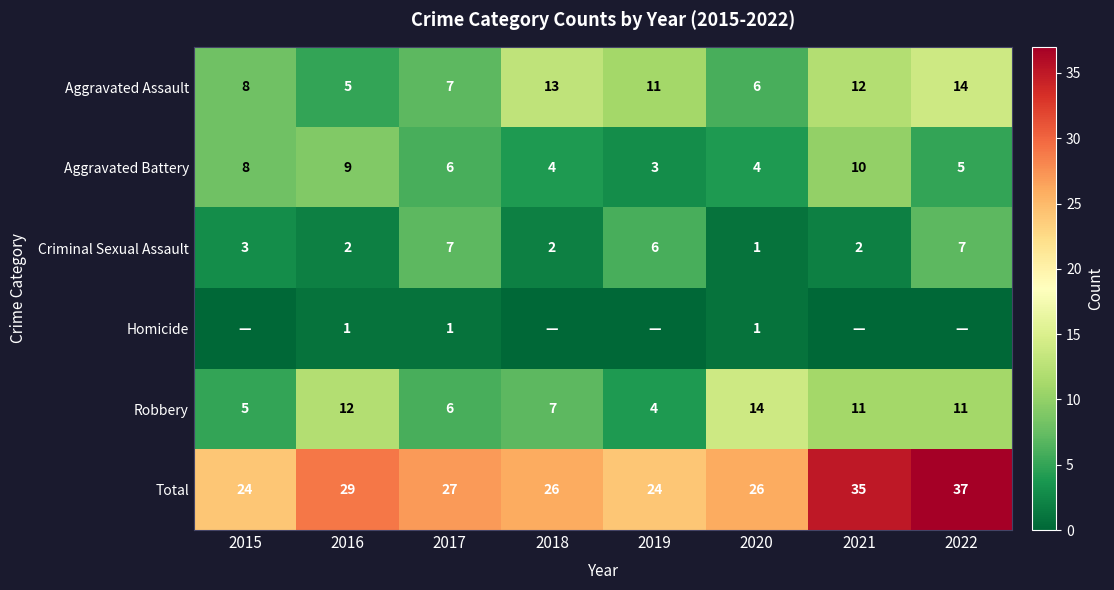

Where does the Total series first go above 27?

2016